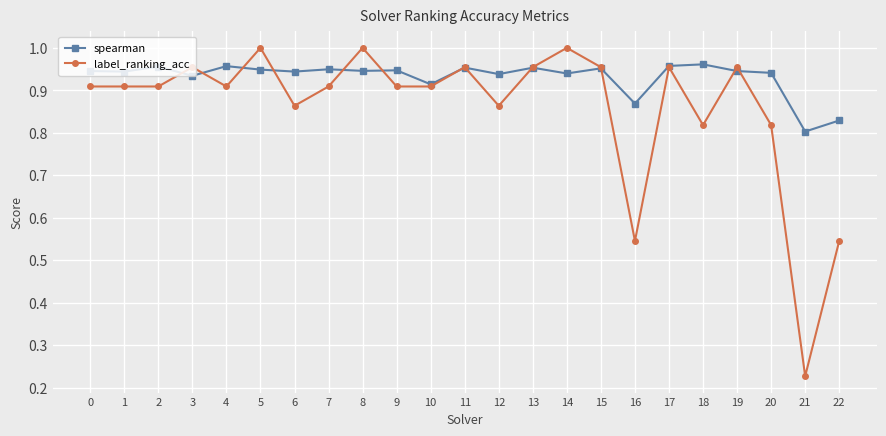

Rank the series by their average value, from lowest to highest.

label_ranking_acc, spearman